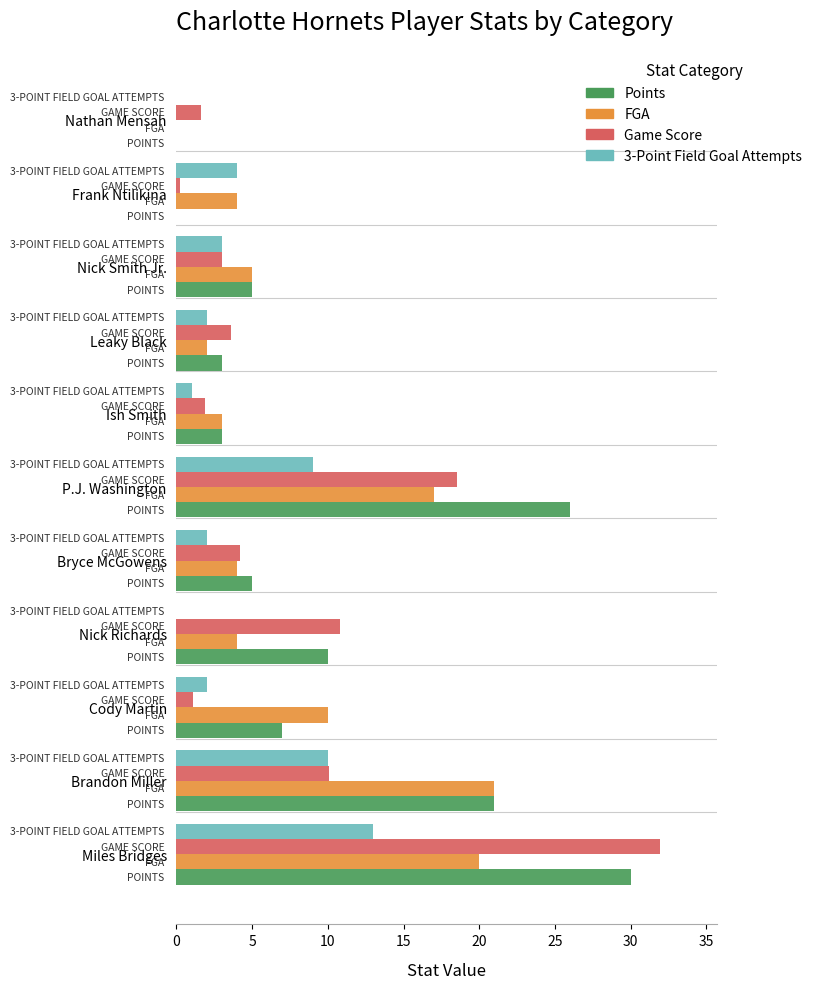

Which series has the largest total across all categories?

Points